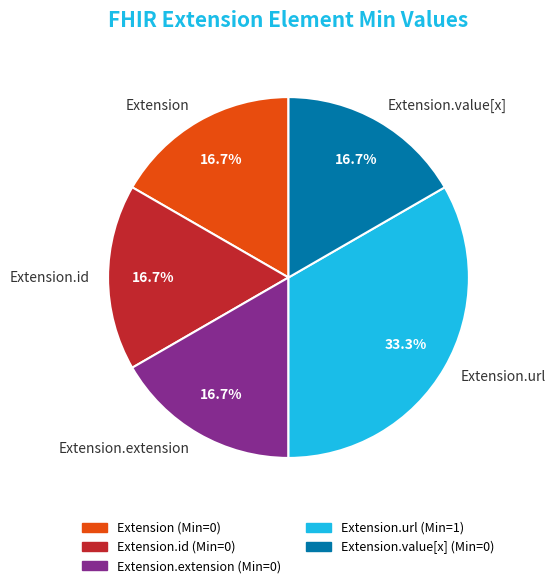

True or false: Extension.id accounts for 1% of the total.

False